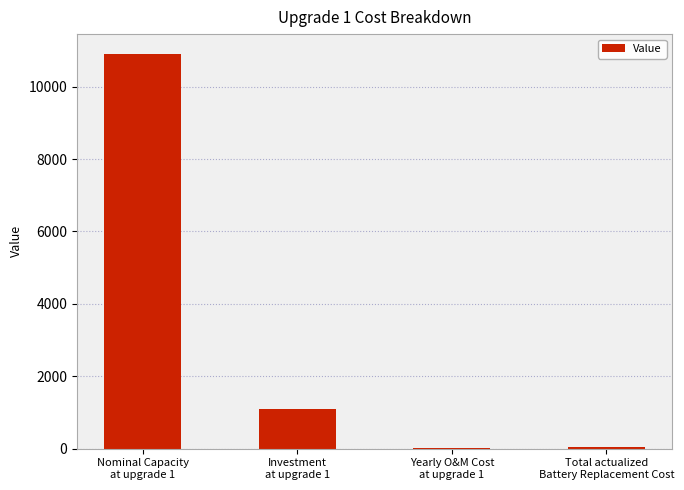

The value at Investment
at upgrade 1 is 1711.0. True or false?

False